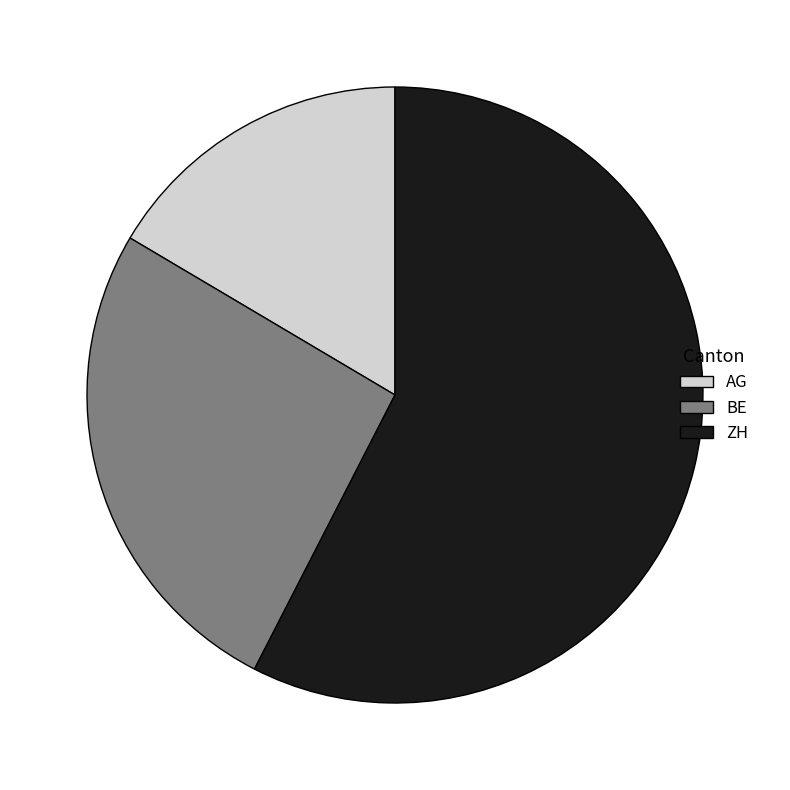

Do ZH and BE together represent more than half of the pie?

Yes